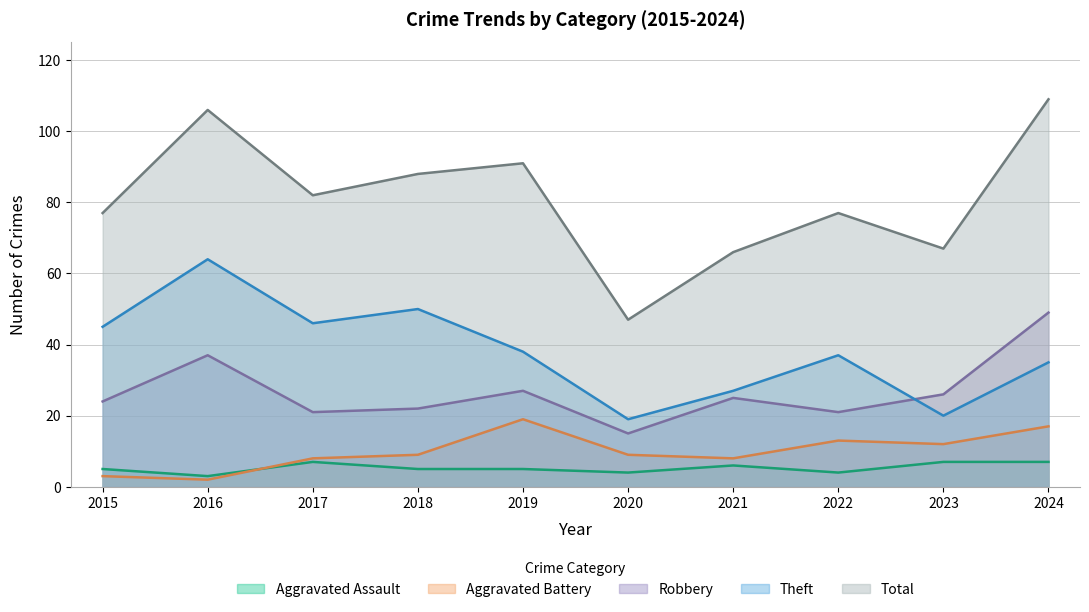

True or false: Total has more than 1 points higher than both neighbors.

True